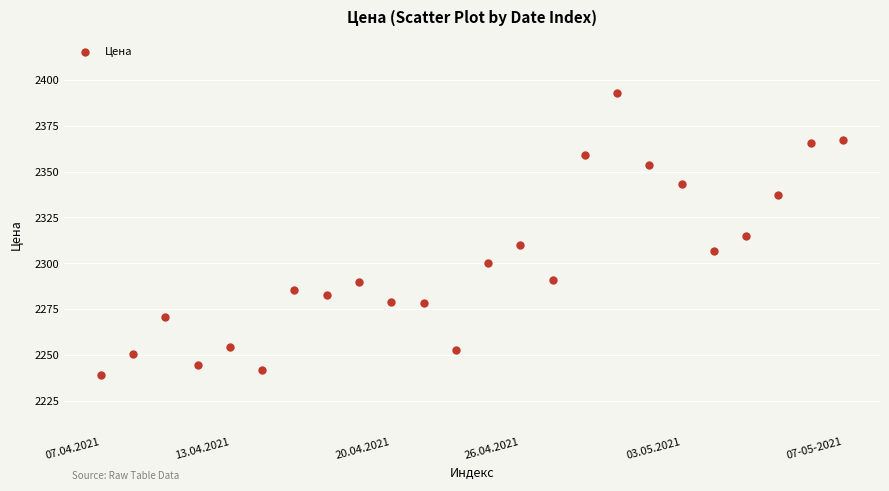

What is the range of Y values (max minus min)?

153.7